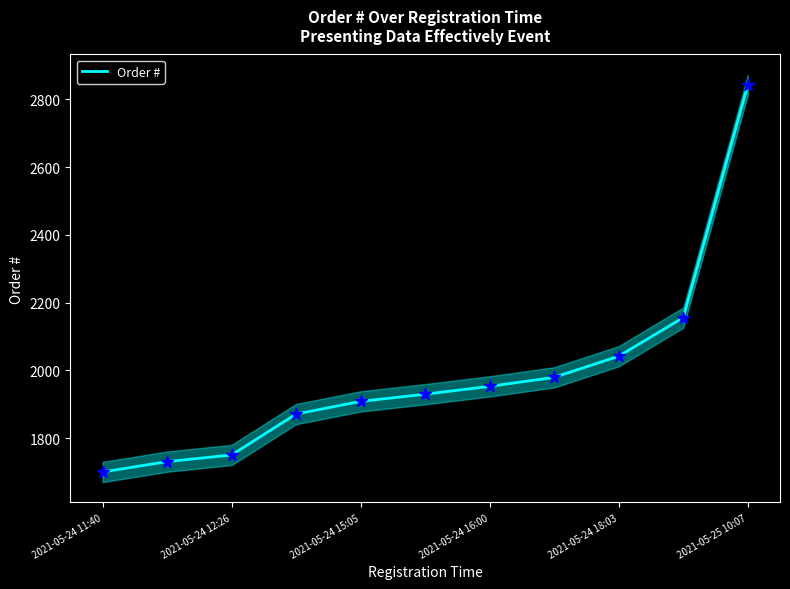

Which category has the lowest value in the Order # series?

2021-05-24 11:40